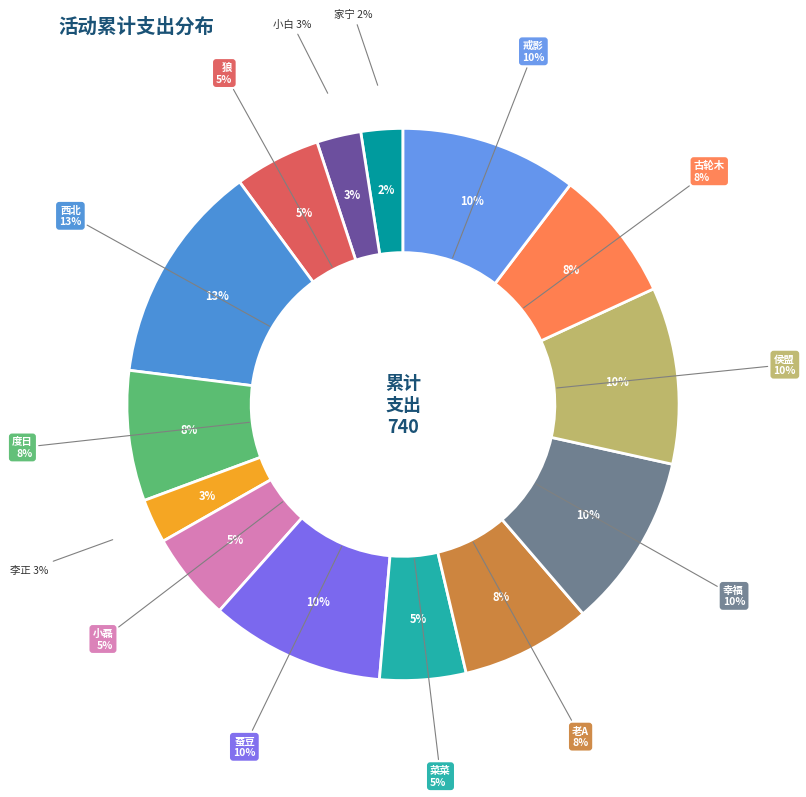

Which category has the biggest portion of the pie?

西北